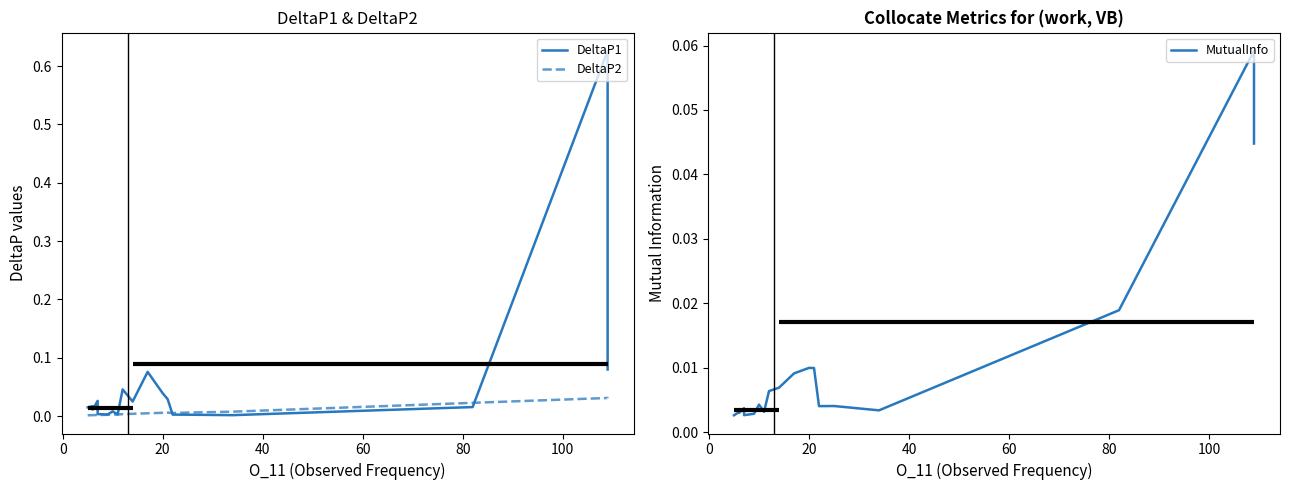

What is the difference between the maximum and second lowest values in the MutualInfo series?

0.1